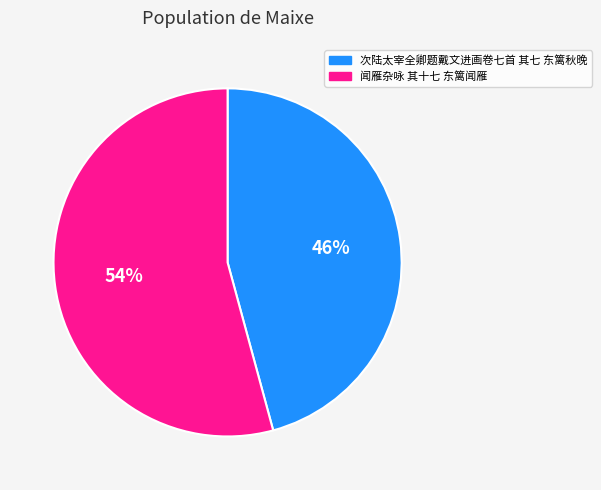

To the nearest percent, what portion does 次陆太宰全卿题戴文进画卷七首 其七 东篱秋晚 represent?

46%